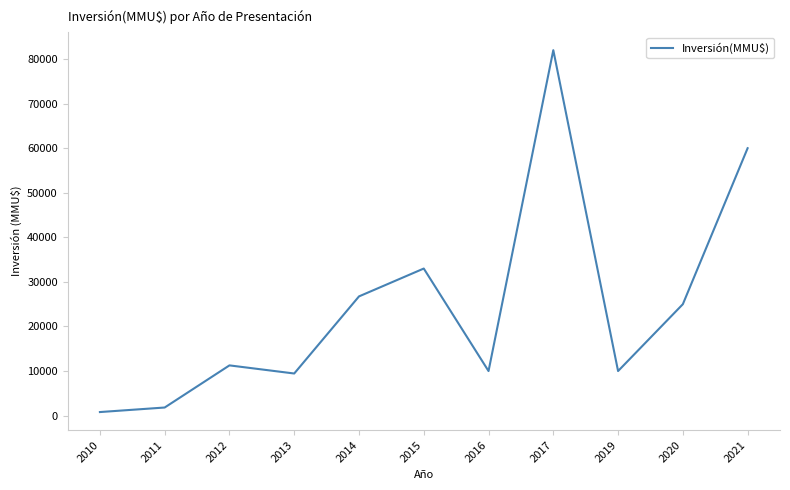

Reading left to right, what are all the values shown in this chart?

800	1819	11272	9450	26750	33000	10000	82000	10000	25000	60000